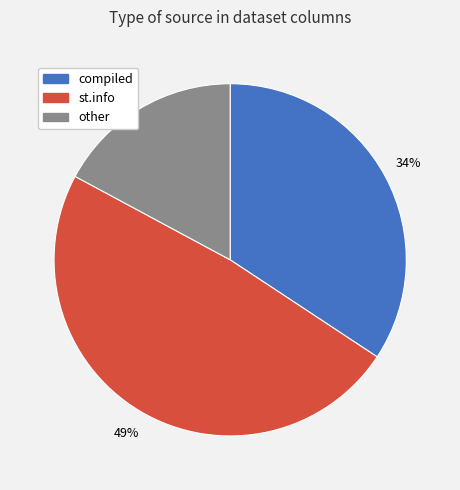

Approximately how many times larger is the value at st.info compared to compiled?

1.4